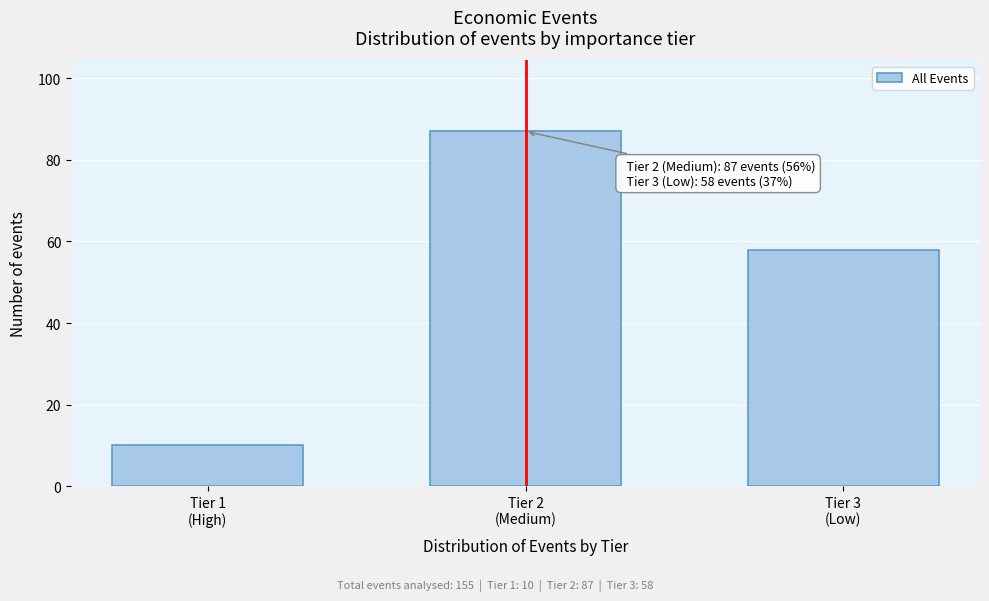

Reading left to right, extract all data points from this chart.

10	87	58